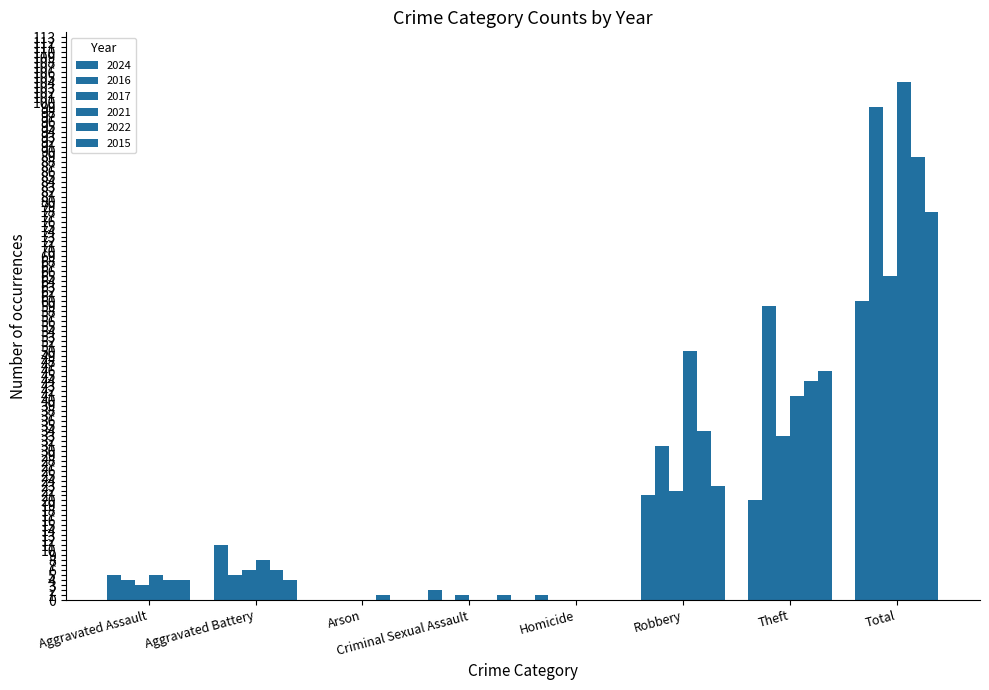

Rank the categories by 2021 value from highest to lowest.

Total, Robbery, Theft, Aggravated Battery, Aggravated Assault, Arson, Criminal Sexual Assault, Homicide